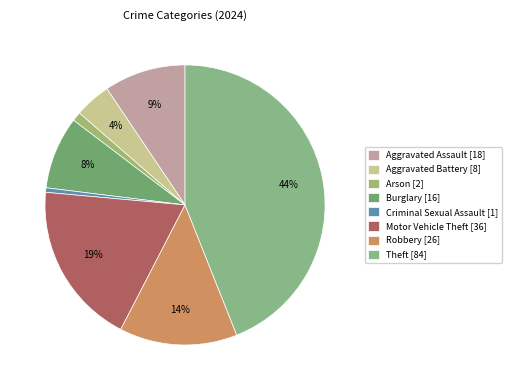

Is there any slice that represents more than half of the pie?

No